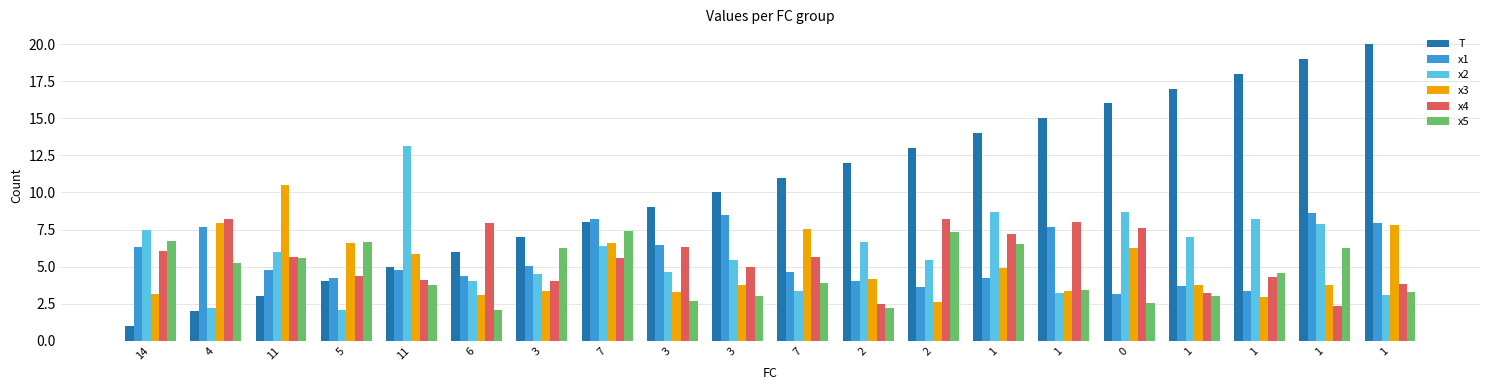

How many data points does each series have?

20